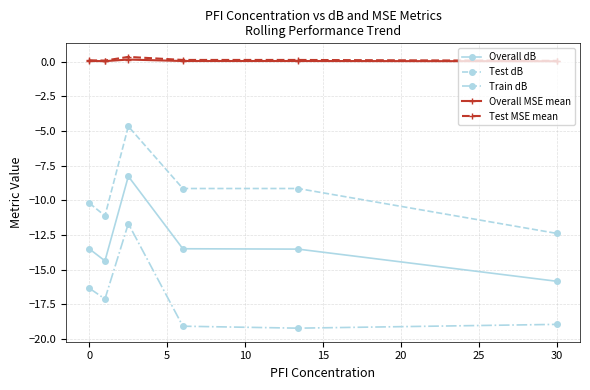

True or false: Test dB and Train dB intersect in this chart.

False